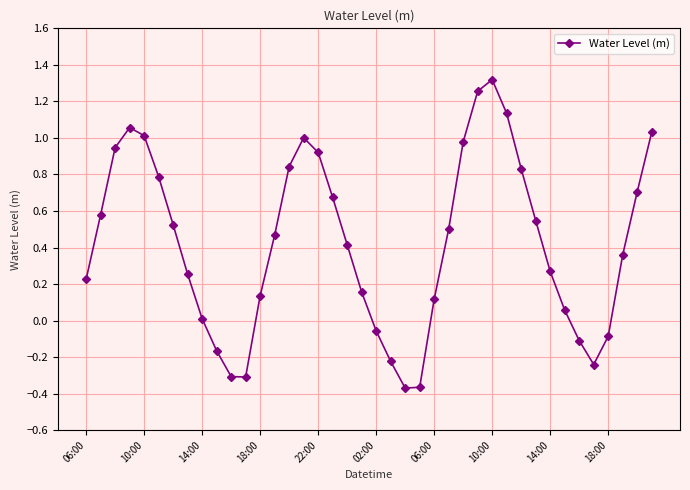

Does the chart display data point markers on the line(s)?

Yes